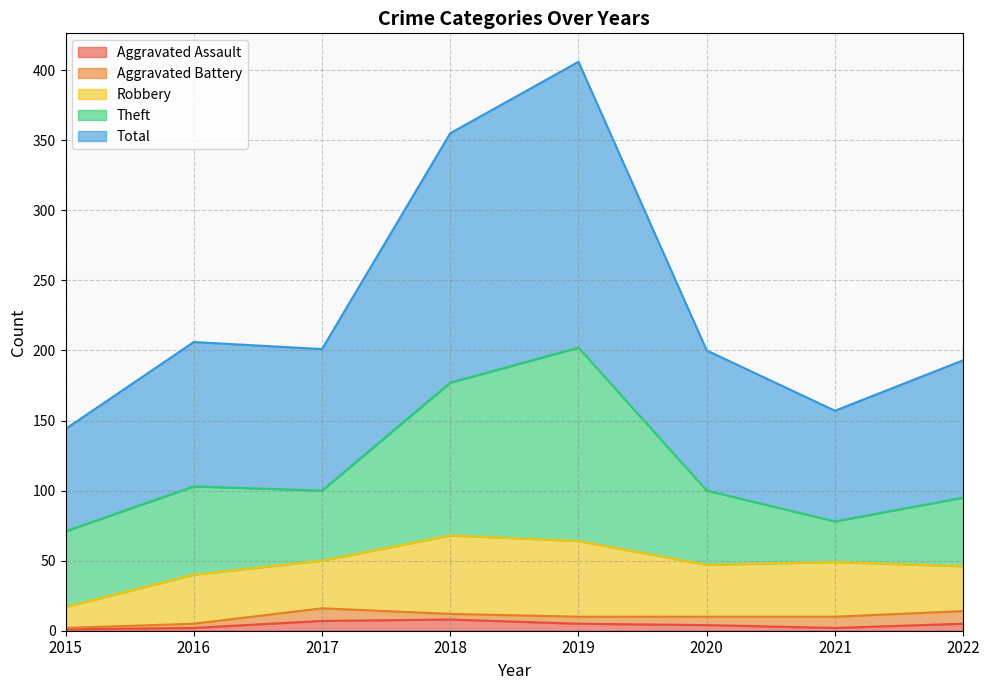

Between 2017 and 2022, which is larger?

2017